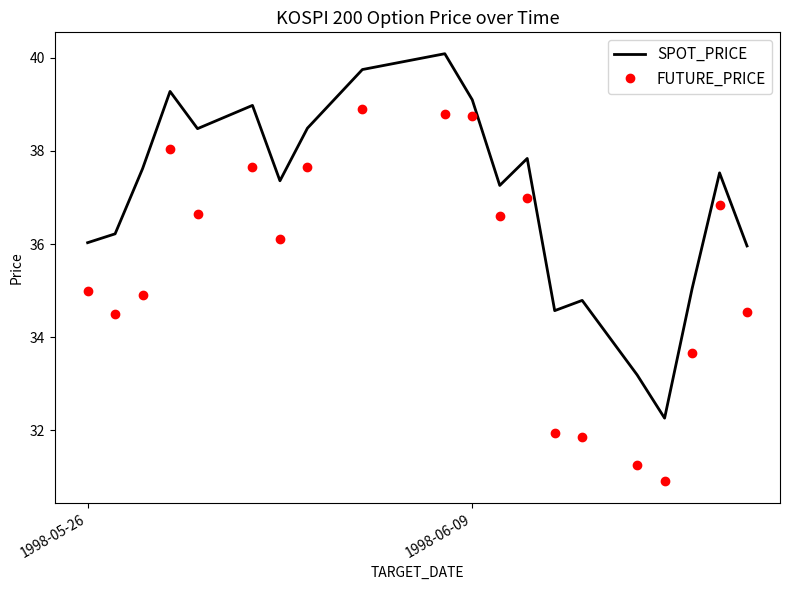

In SPOT_PRICE, how many points are lower than both neighbors (excluding endpoints)?

5